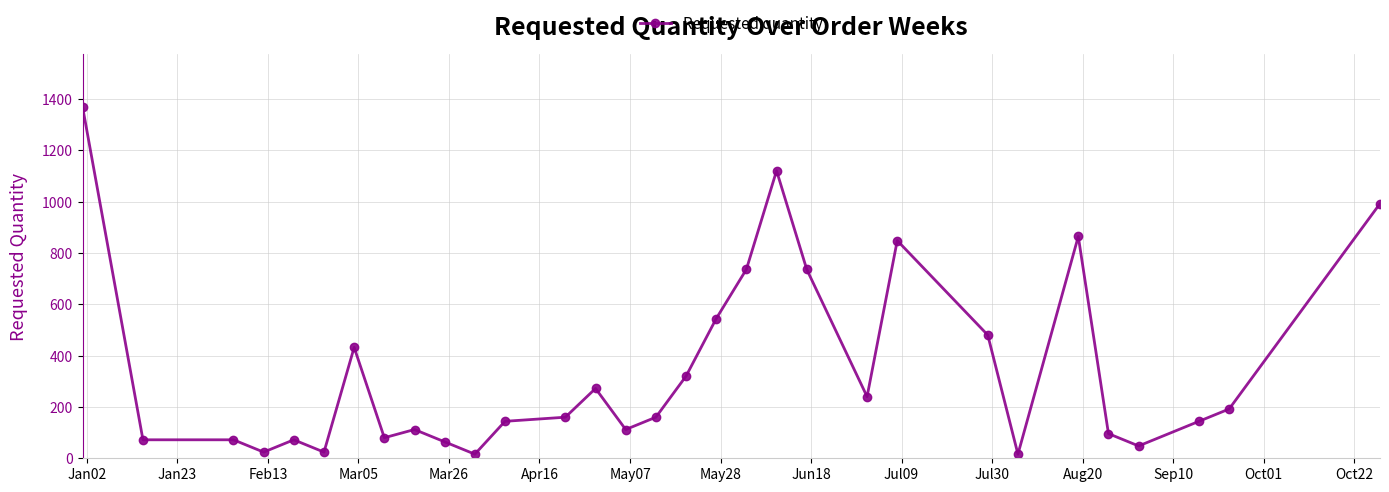

True or false: the data has more than 0 interior local peaks.

True